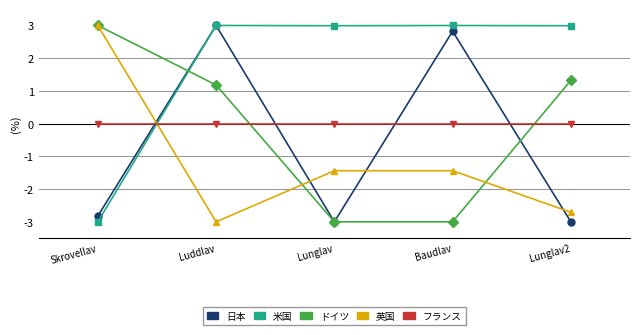

Does the chart have visible grid lines?

No